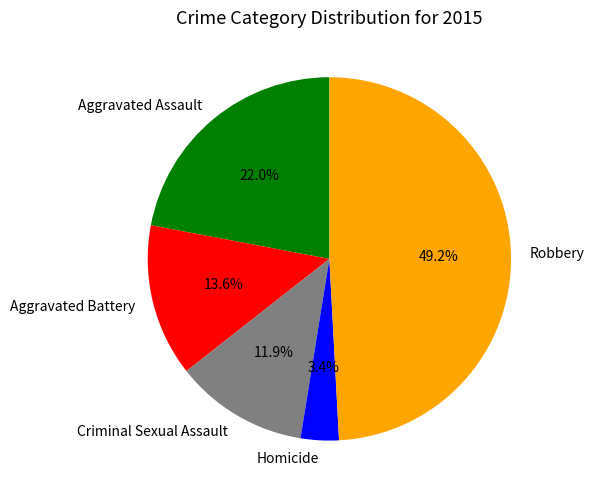

Rank the categories by value from lowest to highest.

Homicide, Criminal Sexual Assault, Aggravated Battery, Aggravated Assault, Robbery